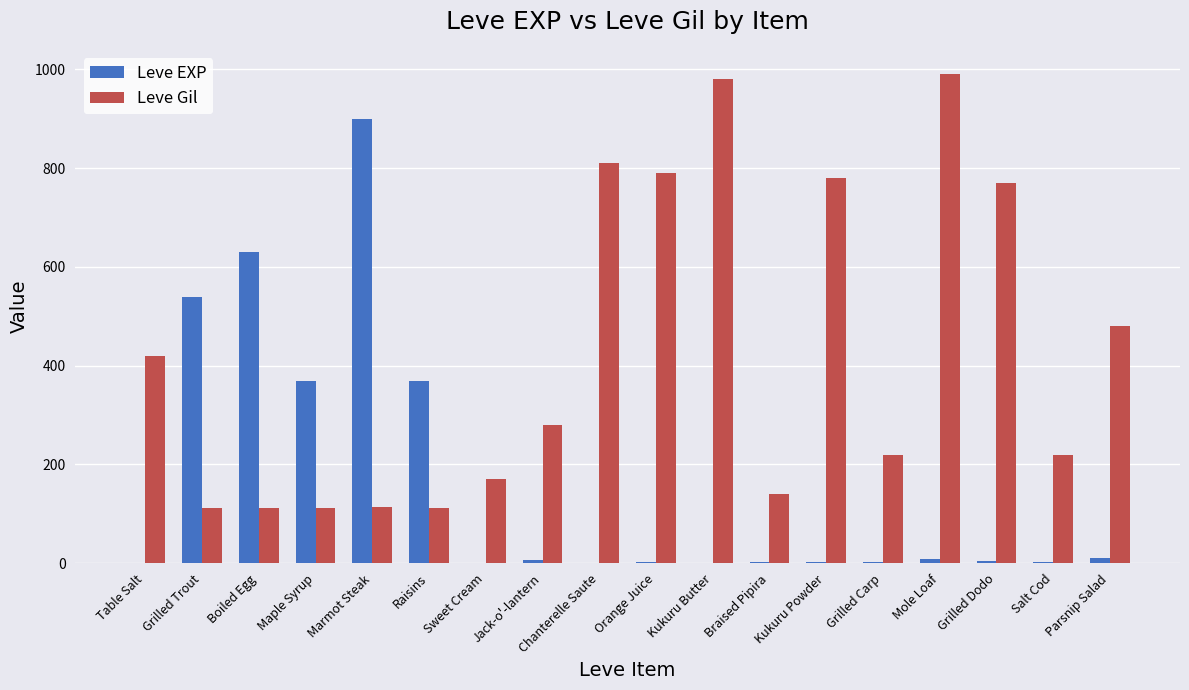

What is the total value across all series at Marmot Steak?

1013